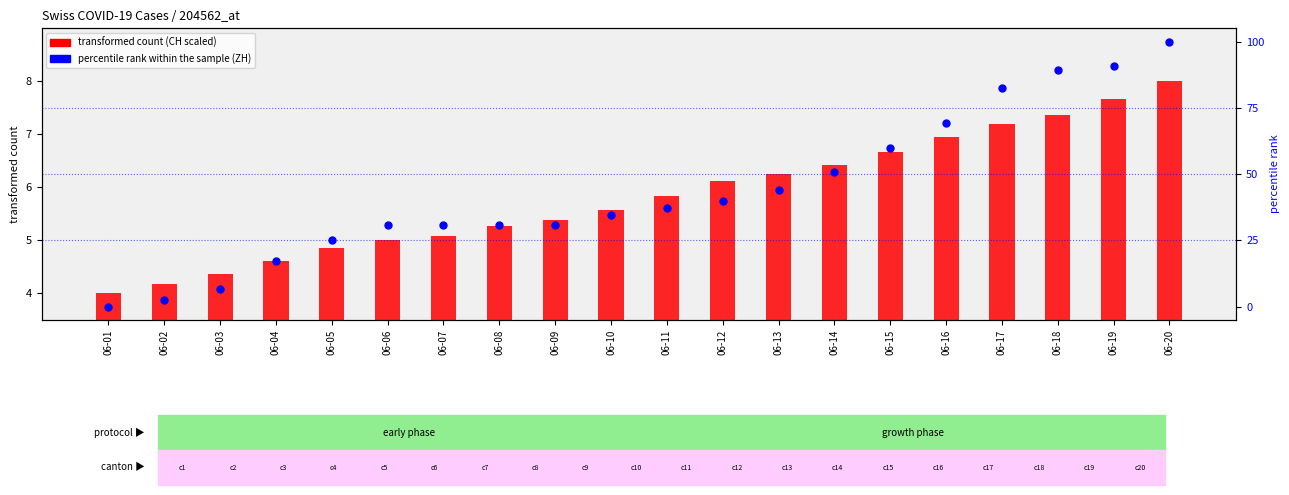

At how many categories does at least one series exceed 89?

3